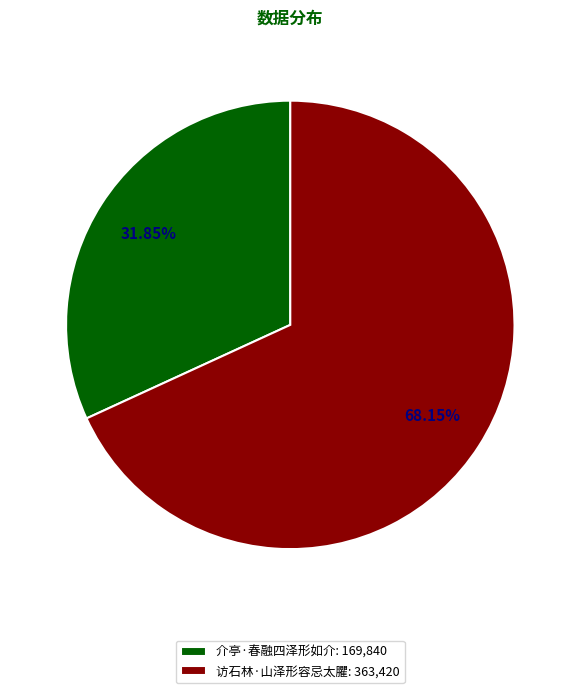

What is the total percentage of 介亭·春融四泽形如介 and 访石林·山泽形容忌太臞?

100.0%